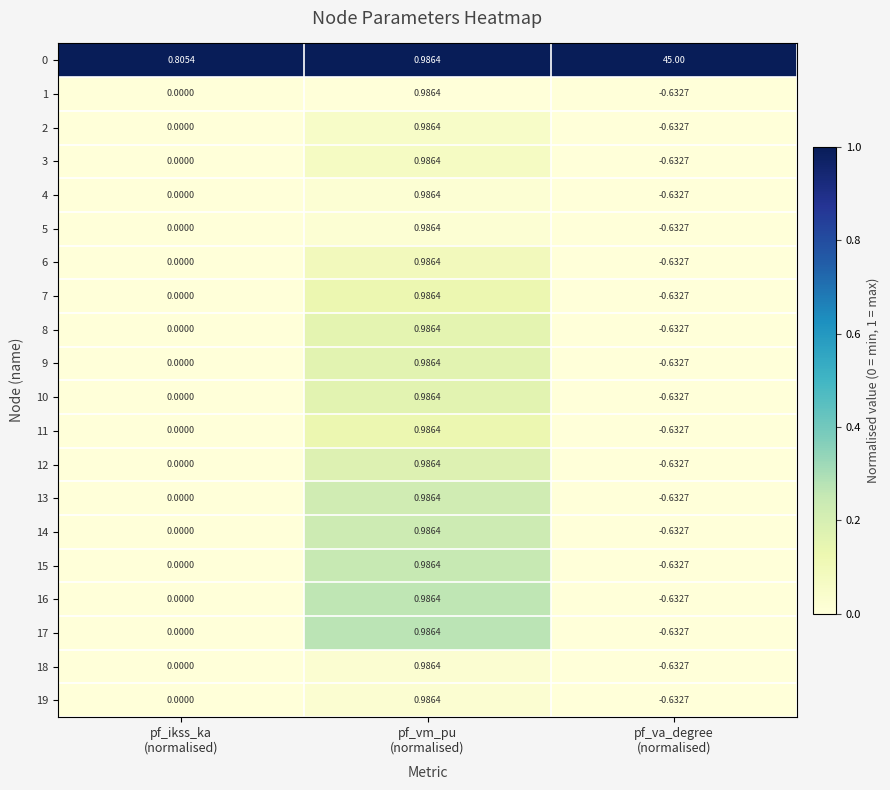

At how many categories does at least one series exceed 0?

3